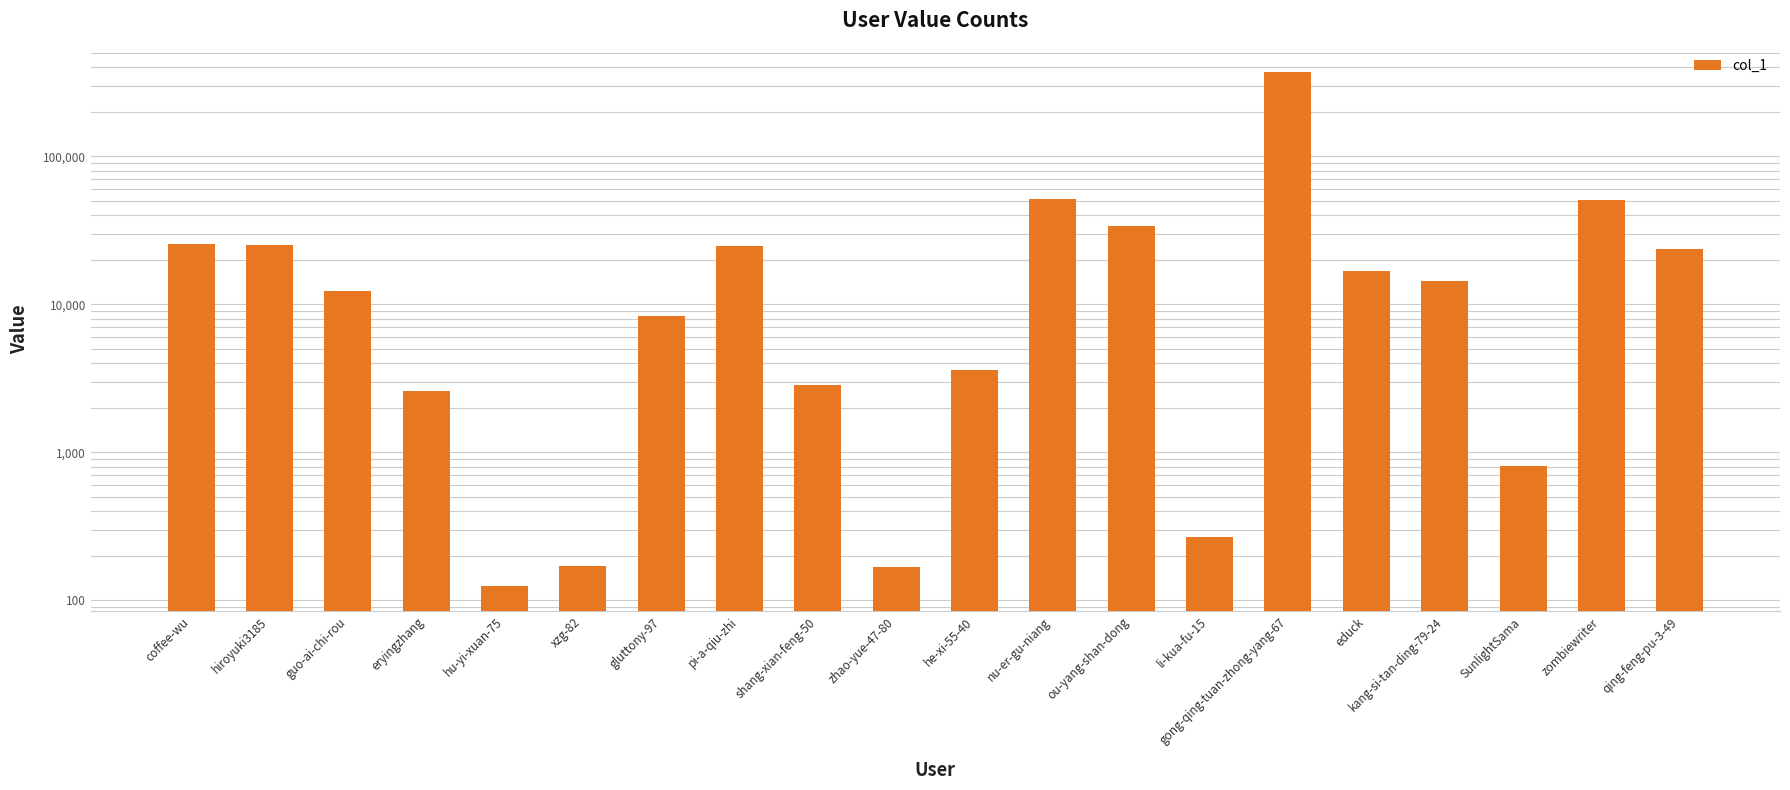

Reading right to left, transcribe all the data shown in this chart.

qing-feng-pu-3-49=23627	zombiewriter=50654	SunlightSama=808	kang-si-tan-ding-79-24=14467	educk=16751	gong-qing-tuan-zhong-yang-67=369439	li-kua-fu-15=268	ou-yang-shan-dong=33771	nu-er-gu-niang=51659	he-xi-55-40=3602	zhao-yue-47-80=168	shang-xian-feng-50=2828	pi-a-qiu-zhi=24635	gluttony-97=8373	xzg-82=172	hu-yi-xuan-75=126	eryingzhang=2614	guo-ai-chi-rou=12254	hiroyuki3185=25022	coffee-wu=25697